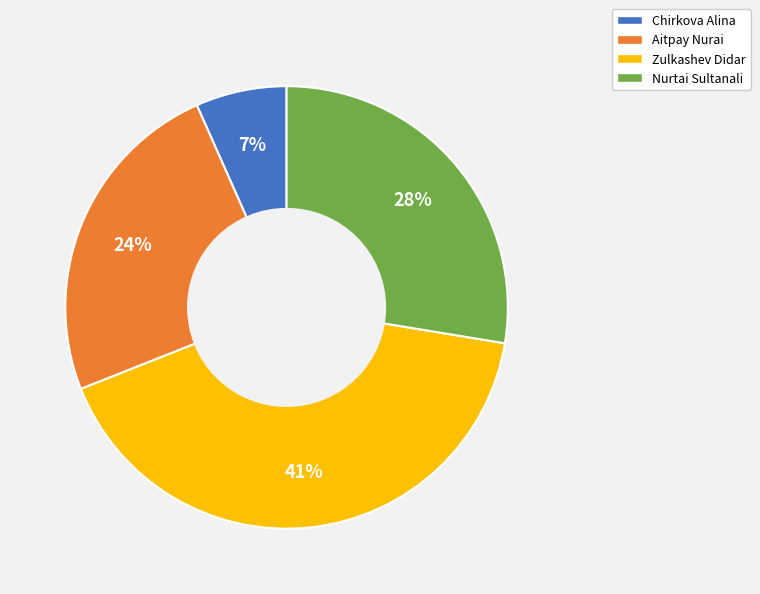

Is the sum of Chirkova Alina and Nurtai Sultanali greater than half?

No